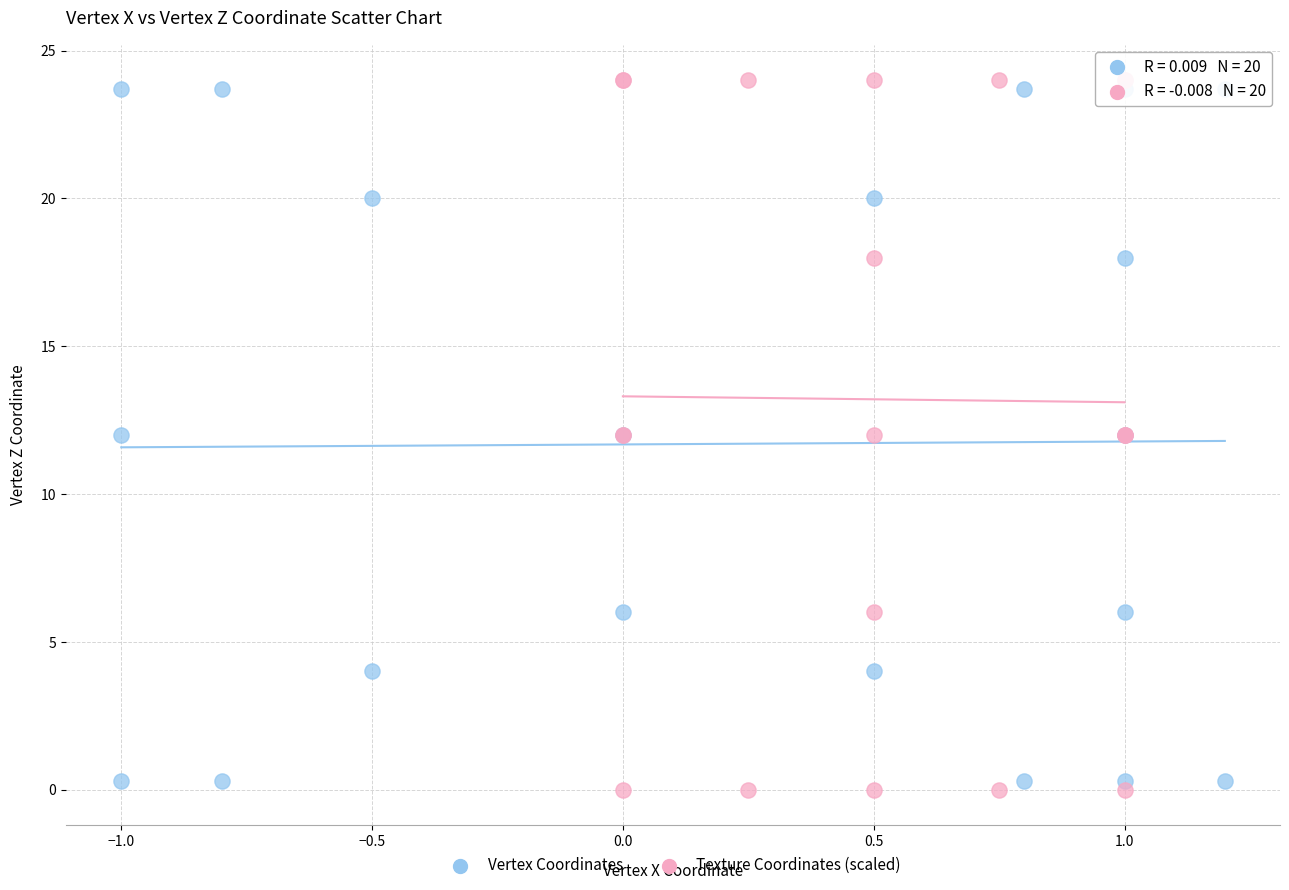

Which series has the largest Y range (max minus min)?

Texture Coordinates (scaled)